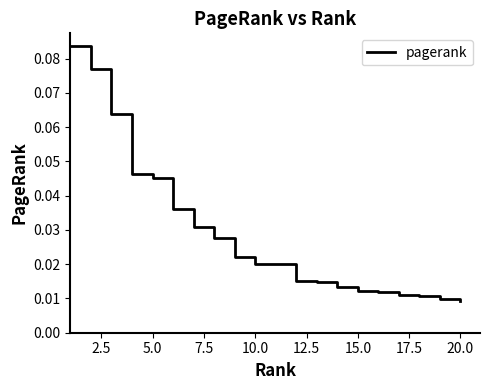

At which label is the value closest to 0?

20.0